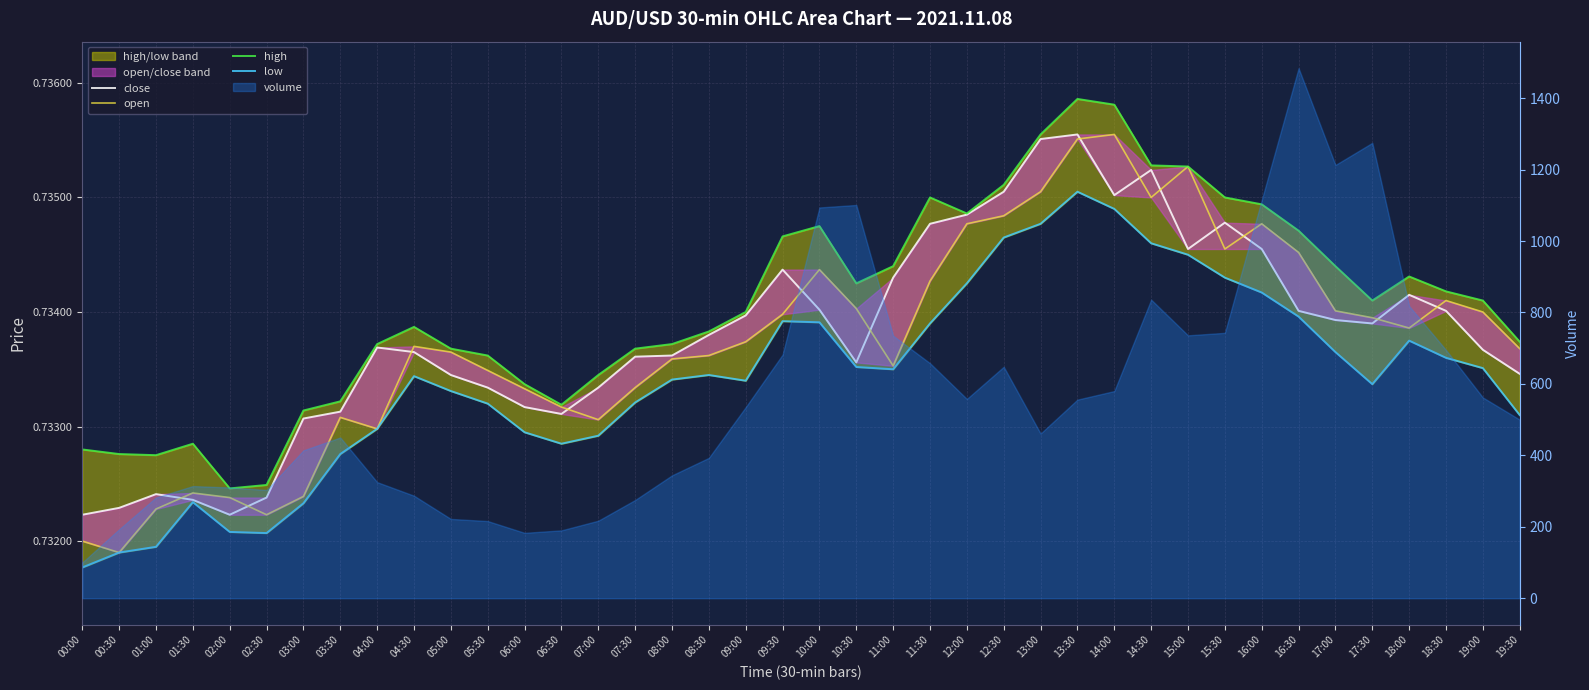

Reading left to right, extract all data points from this chart.

close: 0.7	0.7	0.7	0.7	0.7	0.7	0.7	0.7	0.7	0.7	0.7	0.7	0.7	0.7	0.7	0.7	0.7	0.7	0.7	0.7	0.7	0.7	0.7	0.7	0.7	0.7	0.7	0.7	0.7	0.7	0.7	0.7	0.7	0.7	0.7	0.7	0.7	0.7	0.7	0.7
open: 0.7	0.7	0.7	0.7	0.7	0.7	0.7	0.7	0.7	0.7	0.7	0.7	0.7	0.7	0.7	0.7	0.7	0.7	0.7	0.7	0.7	0.7	0.7	0.7	0.7	0.7	0.7	0.7	0.7	0.7	0.7	0.7	0.7	0.7	0.7	0.7	0.7	0.7	0.7	0.7
high: 0.7	0.7	0.7	0.7	0.7	0.7	0.7	0.7	0.7	0.7	0.7	0.7	0.7	0.7	0.7	0.7	0.7	0.7	0.7	0.7	0.7	0.7	0.7	0.7	0.7	0.7	0.7	0.7	0.7	0.7	0.7	0.7	0.7	0.7	0.7	0.7	0.7	0.7	0.7	0.7
low: 0.7	0.7	0.7	0.7	0.7	0.7	0.7	0.7	0.7	0.7	0.7	0.7	0.7	0.7	0.7	0.7	0.7	0.7	0.7	0.7	0.7	0.7	0.7	0.7	0.7	0.7	0.7	0.7	0.7	0.7	0.7	0.7	0.7	0.7	0.7	0.7	0.7	0.7	0.7	0.7